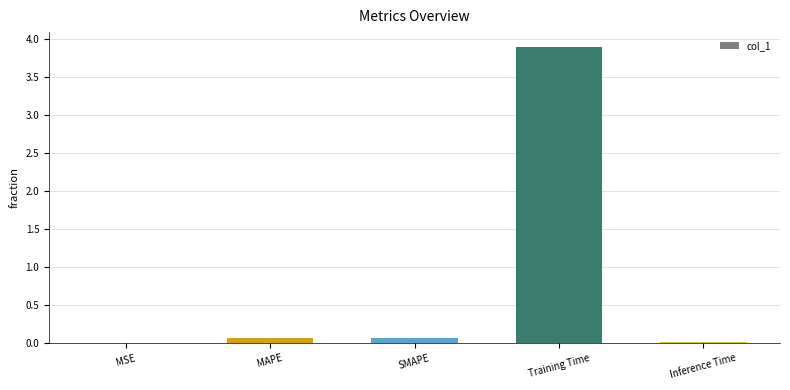

The chart shows a value of 0.1 at MAPE. True or false?

True